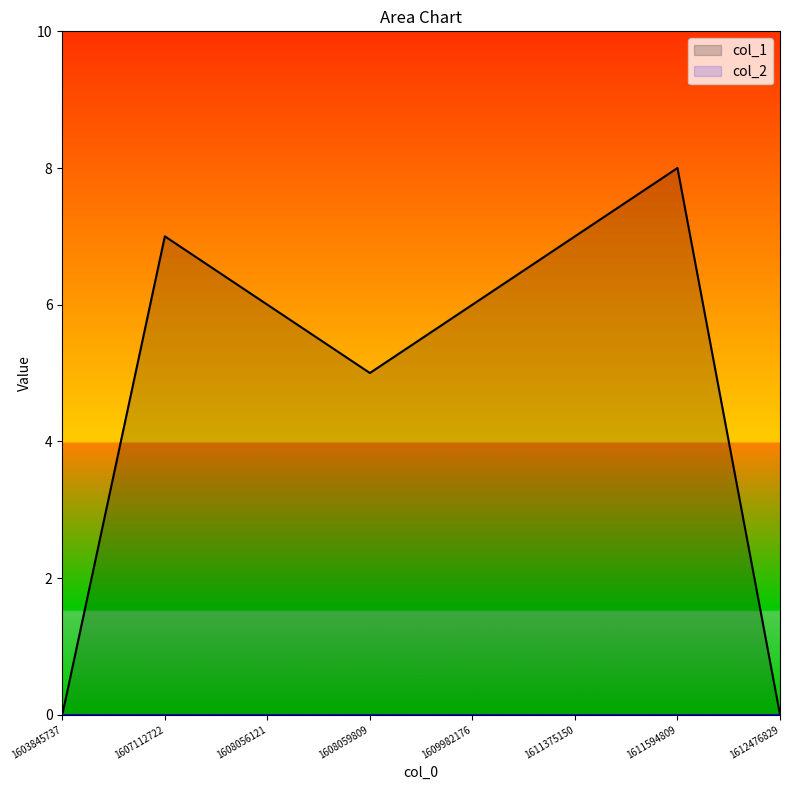

Which category has the highest value across all series?

1611594809